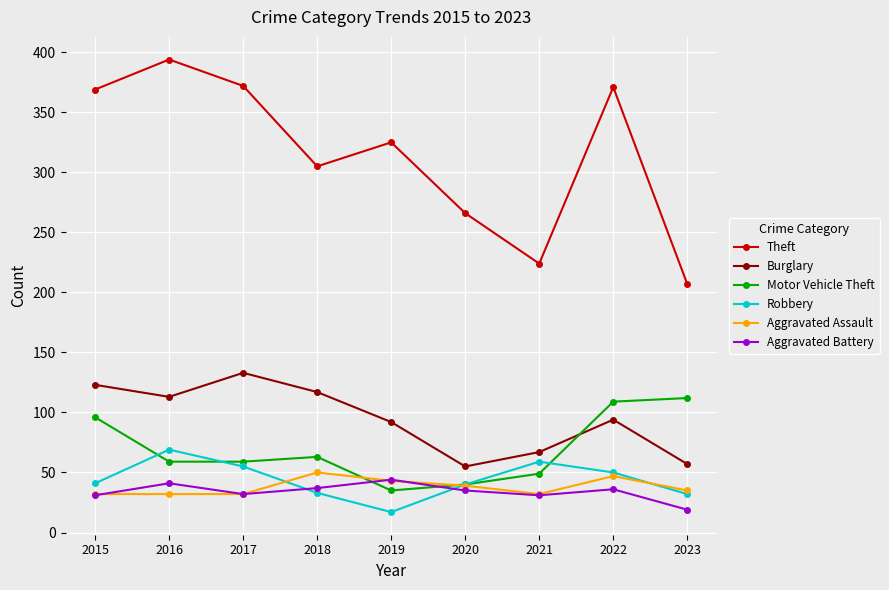

Is the value of Aggravated Battery at 2015 greater than the value of Motor Vehicle Theft at 2023?

No